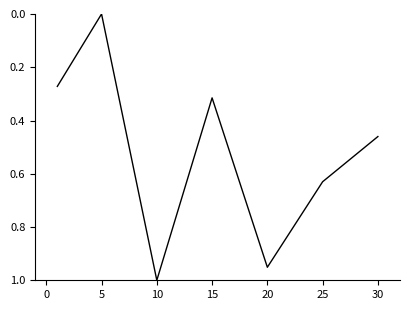

How many lines are shown in the chart?

1